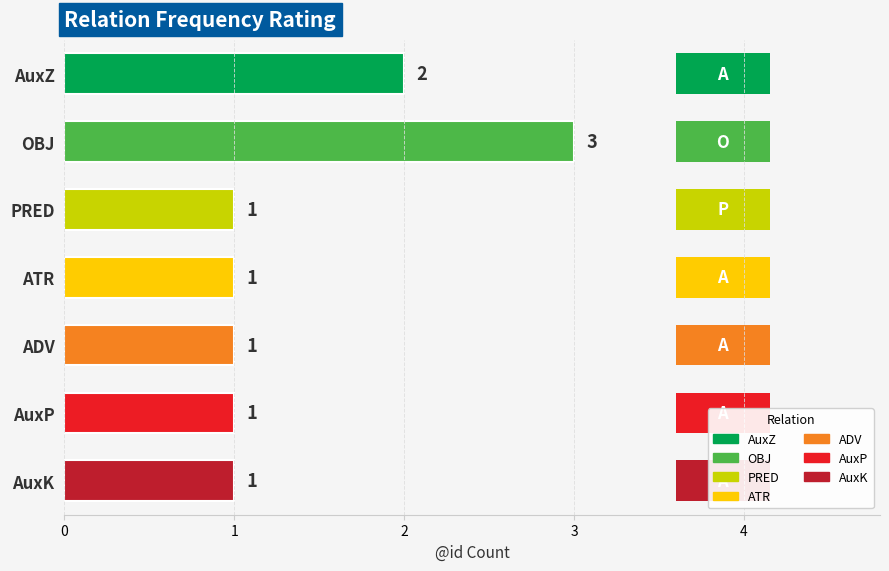

What is the greatest value displayed?

3